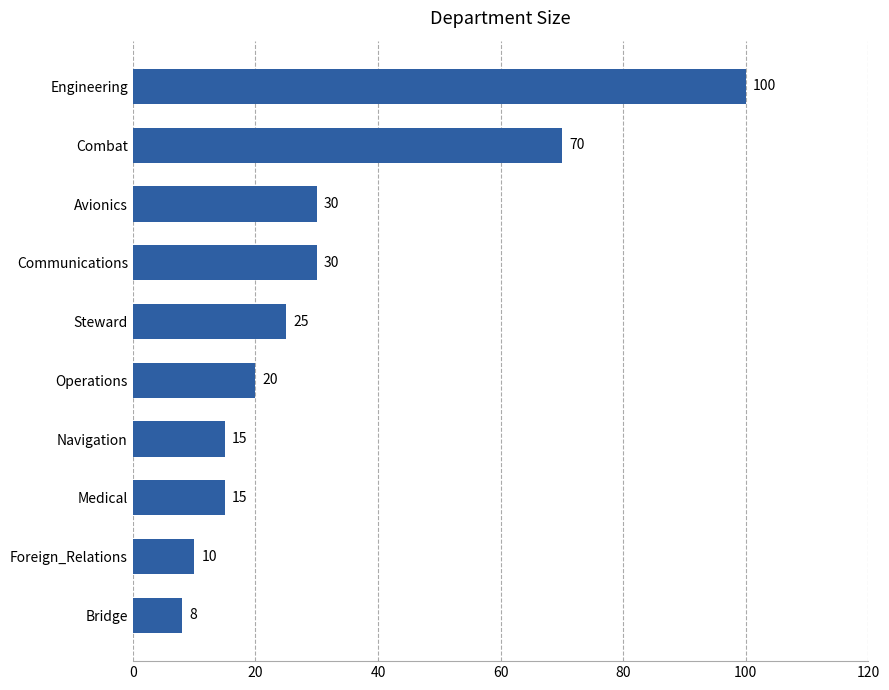

What is the smallest value displayed?

8